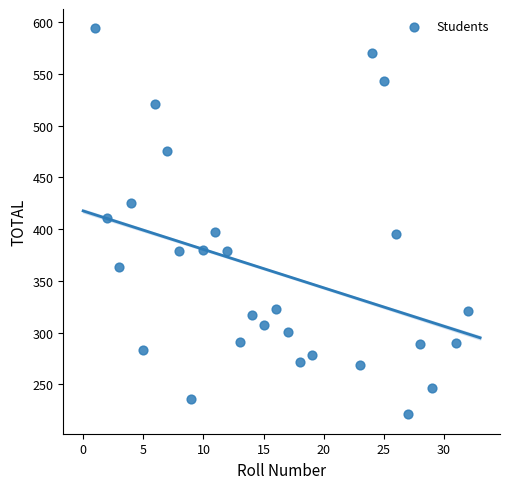

What is the range of X values (max minus min)?

31